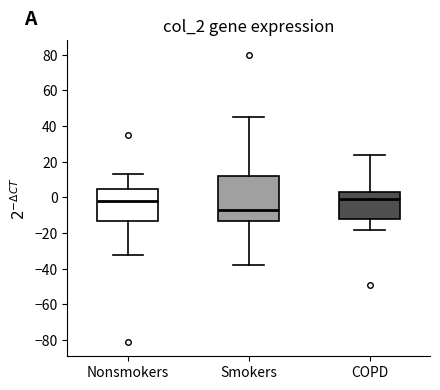

Which box is the tallest, from its lower edge to its upper edge?

Smokers